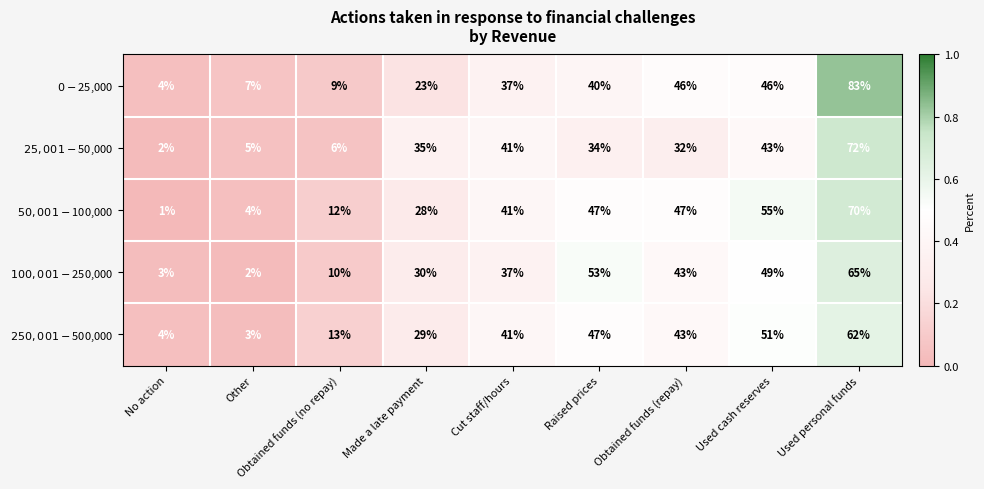

Which category has the highest value across all series?

Used personal funds